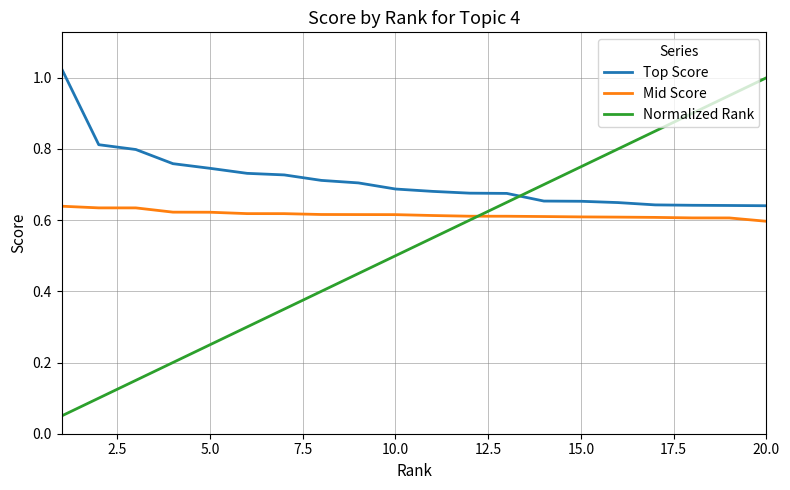

True or false: Mid Score and Top Score intersect in this chart.

False